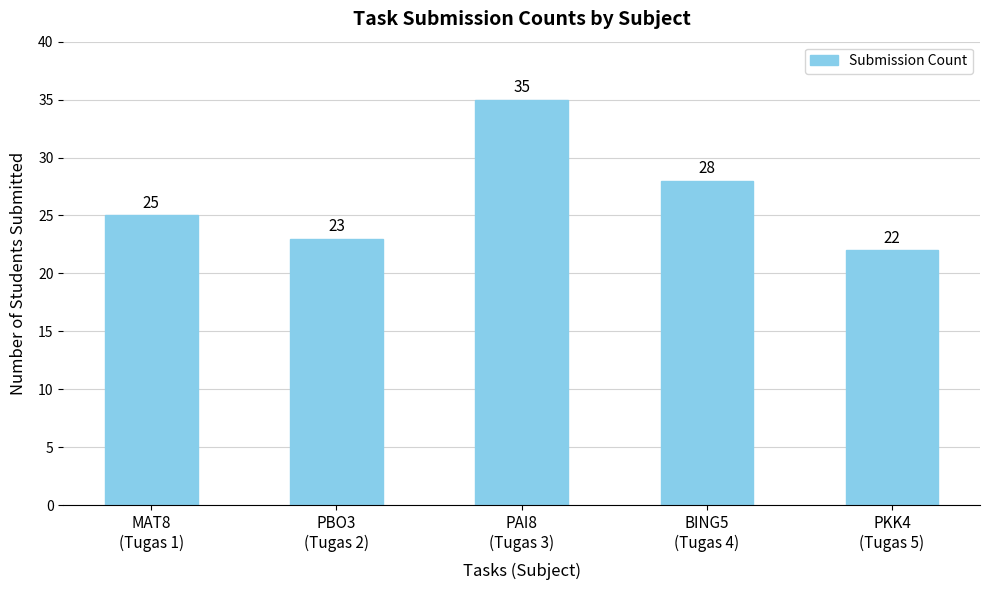

What is the maximum value shown in the chart?

35